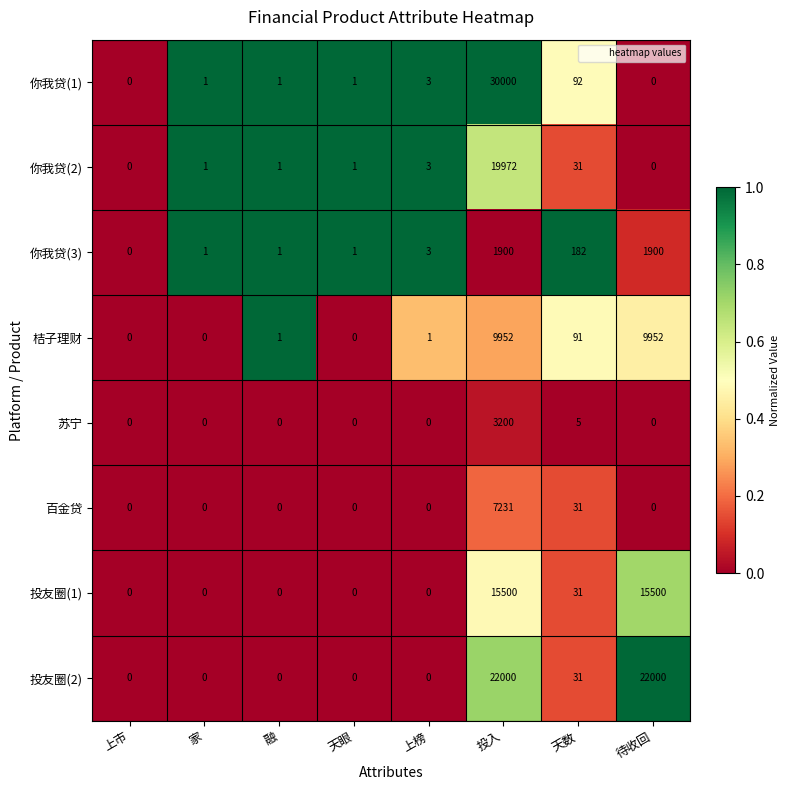

Rank the series by their maximum value, from highest to lowest.

你我贷(1), 投友圈(2), 你我贷(2), 投友圈(1), 桔子理财, 百金贷, 苏宁, 你我贷(3)